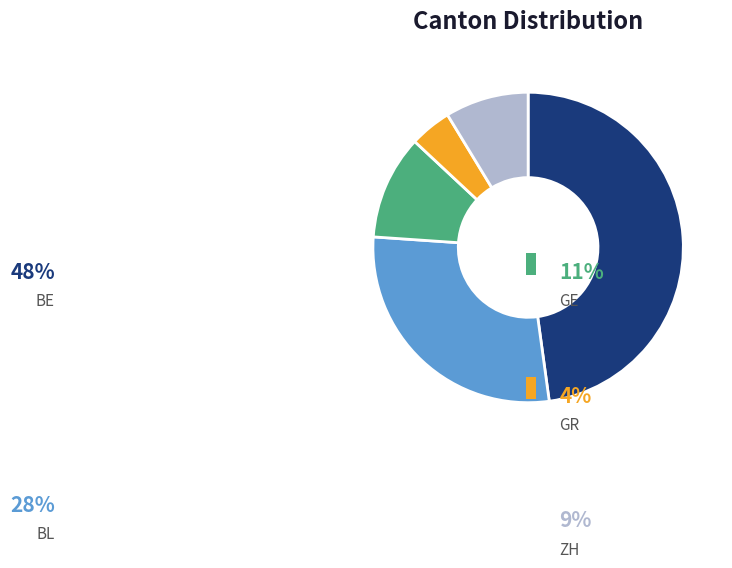

To the nearest percent, what percentage of the pie is BL?

28%